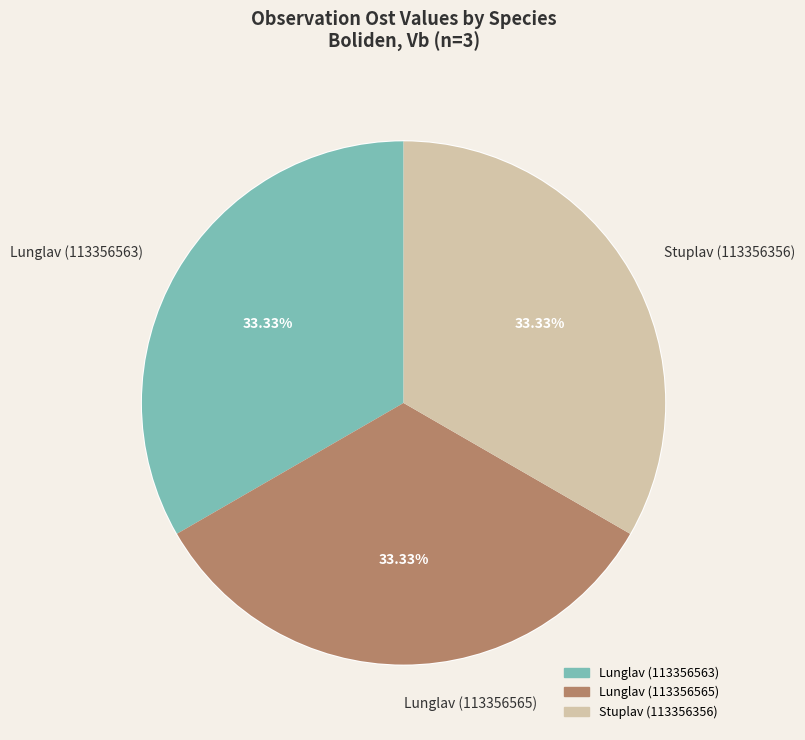

What is the total percentage of Lunglav (113356565) and Lunglav (113356563)?

66.7%